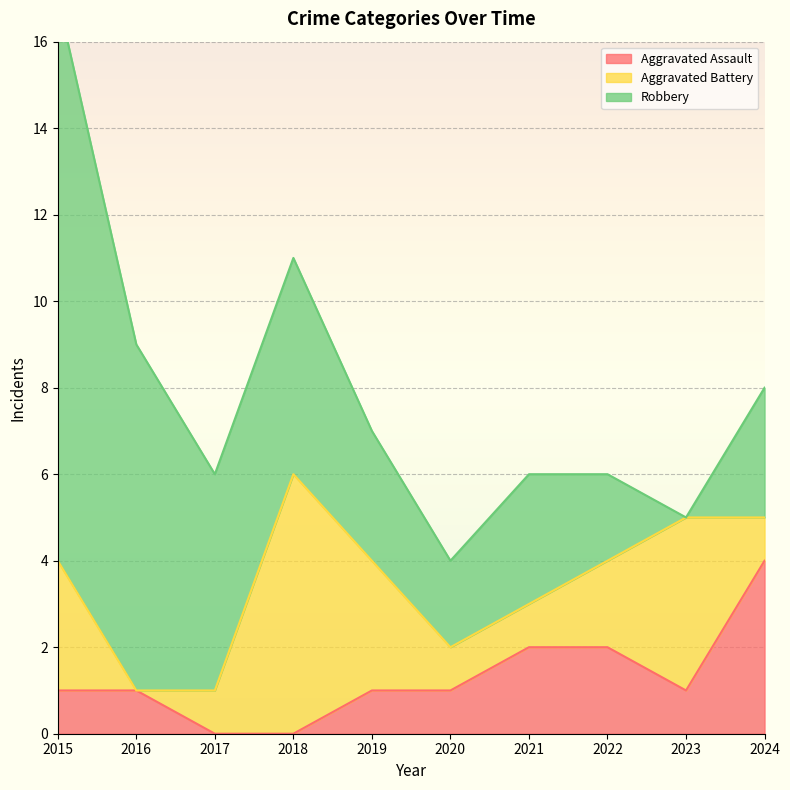

Which series ends up on top after the final intersection of Robbery and Aggravated Battery?

Robbery